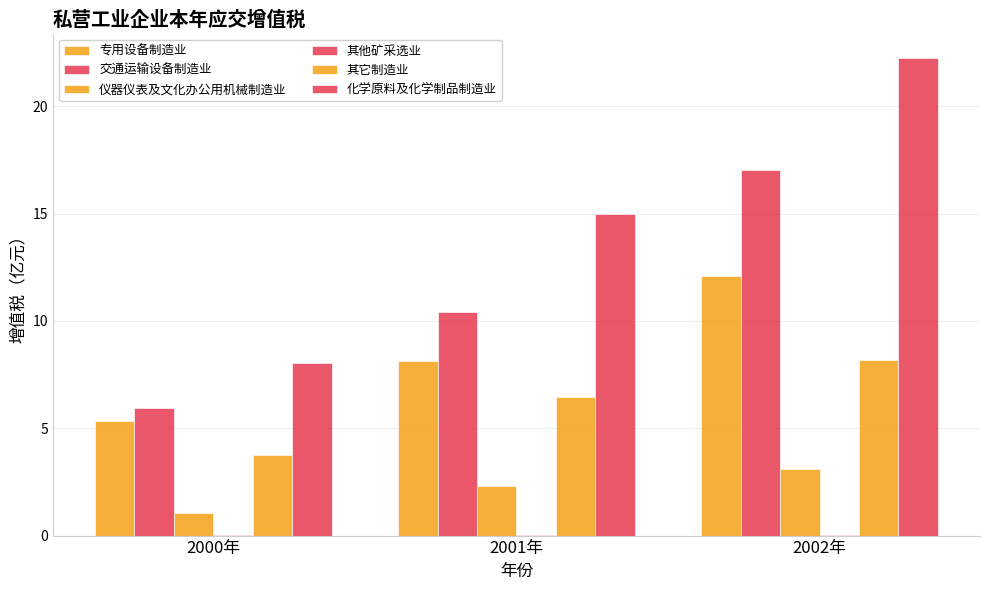

How many groups of bars are there?

3